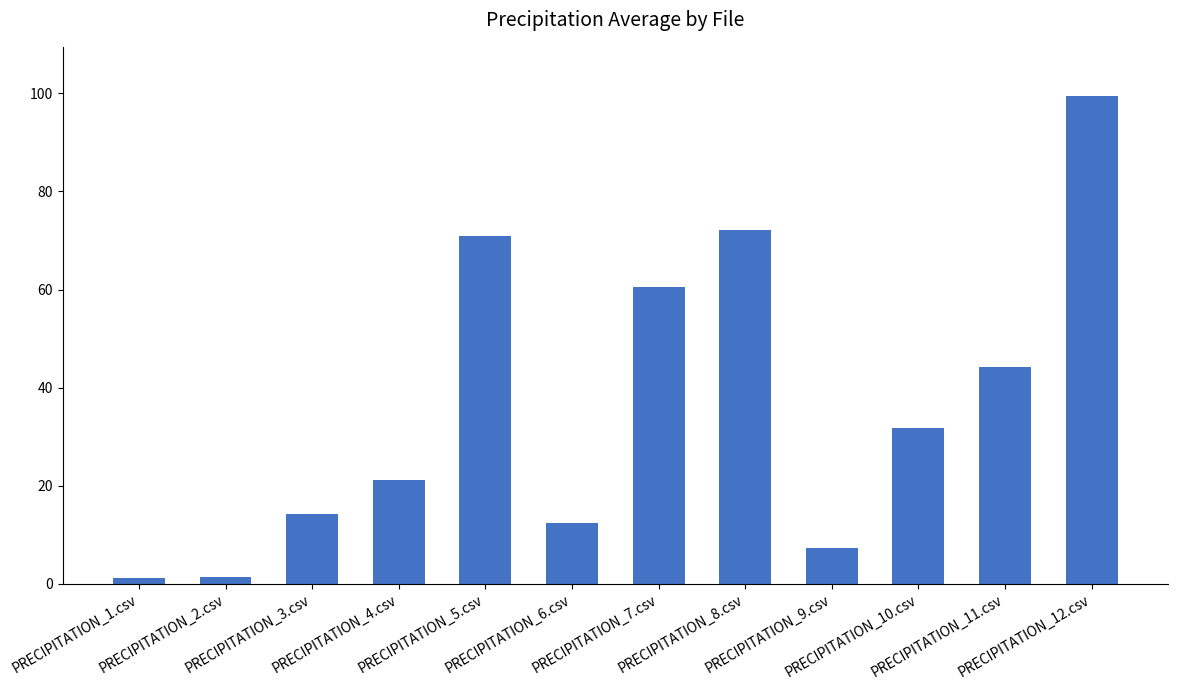

How many bars are there in total?

12